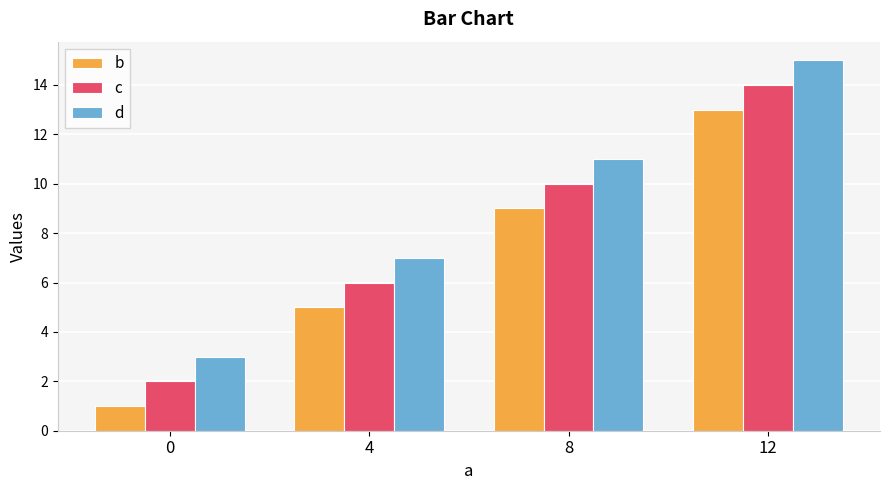

How many data points in b are less than 9?

2